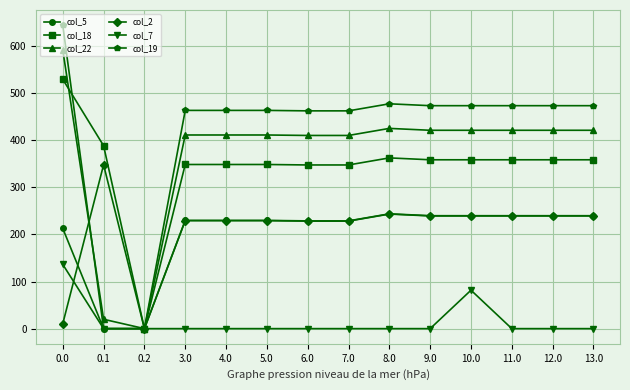

Rank the series by their maximum value, from highest to lowest.

col_19, col_22, col_18, col_2, col_5, col_7